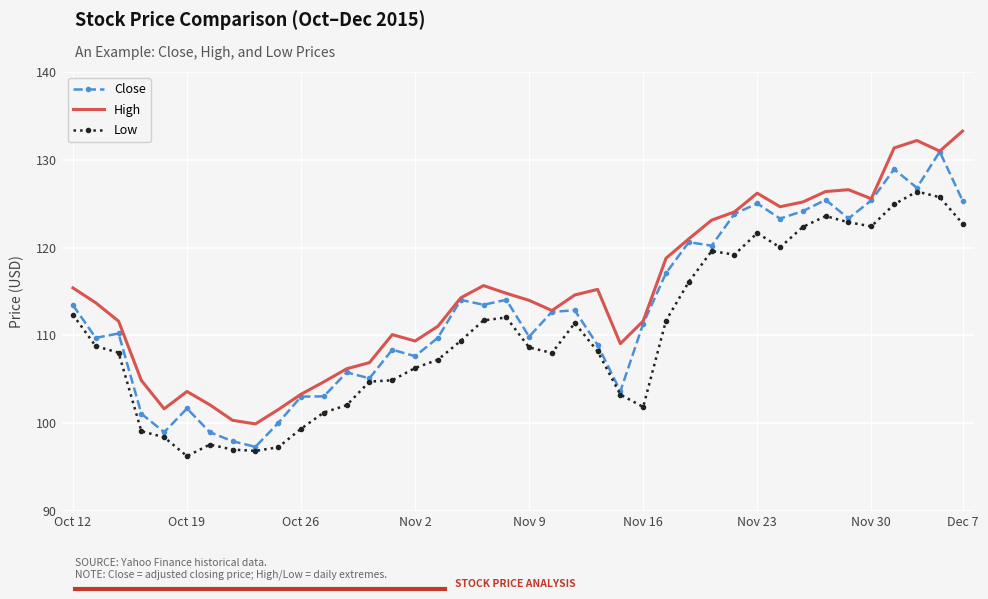

True or false: Low and High intersect in this chart.

False